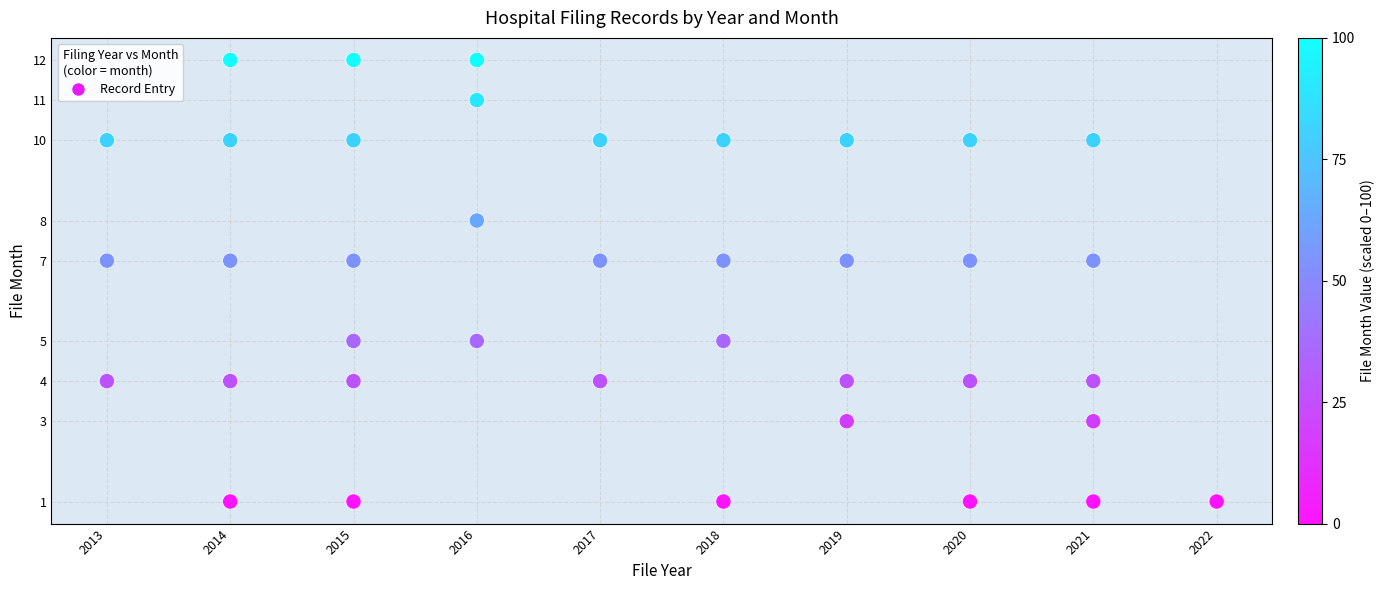

What is the range of Y values (max minus min)?

11